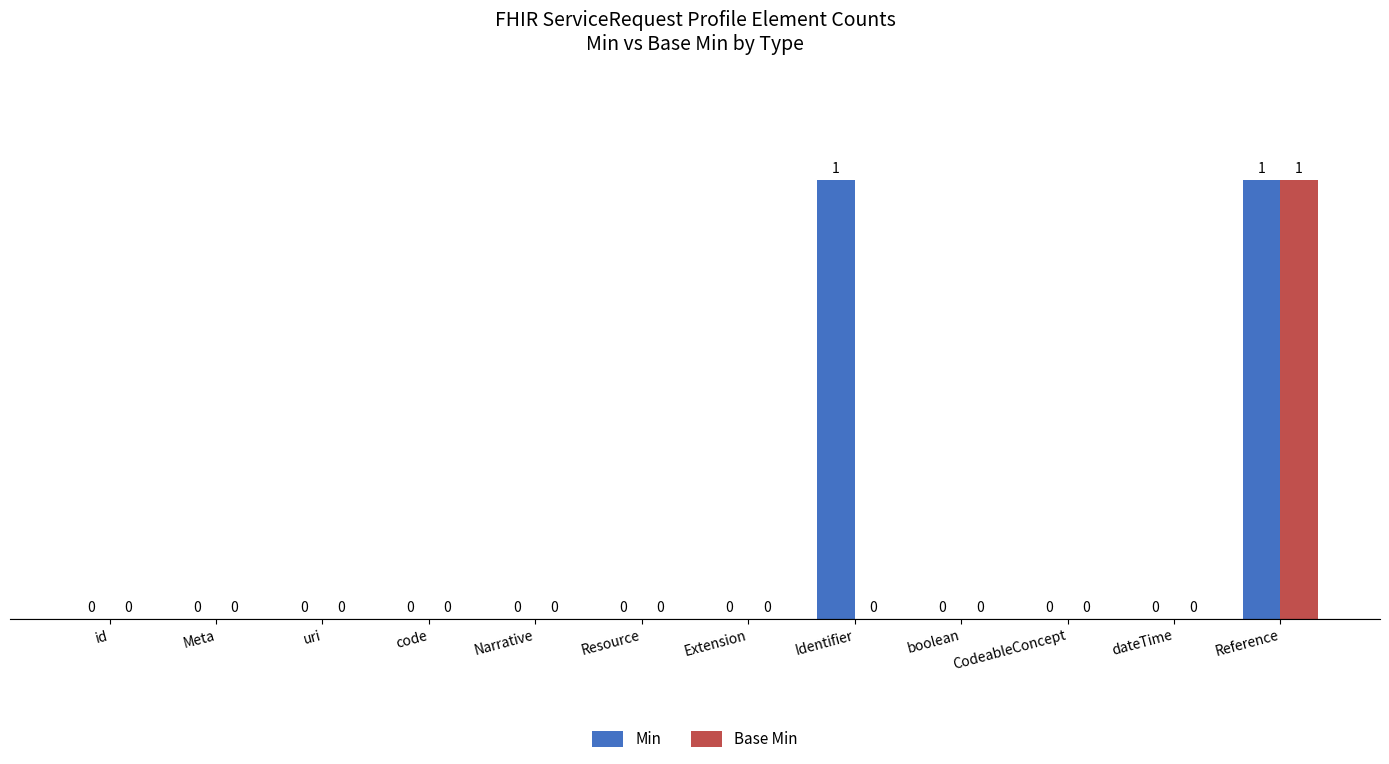

Reading right to left, list all the values displayed in this chart.

Min: Reference=1	dateTime=0	CodeableConcept=0	boolean=0	Identifier=1	Extension=0	Resource=0	Narrative=0	code=0	uri=0	Meta=0	id=0
Base Min: Reference=1	dateTime=0	CodeableConcept=0	boolean=0	Identifier=0	Extension=0	Resource=0	Narrative=0	code=0	uri=0	Meta=0	id=0